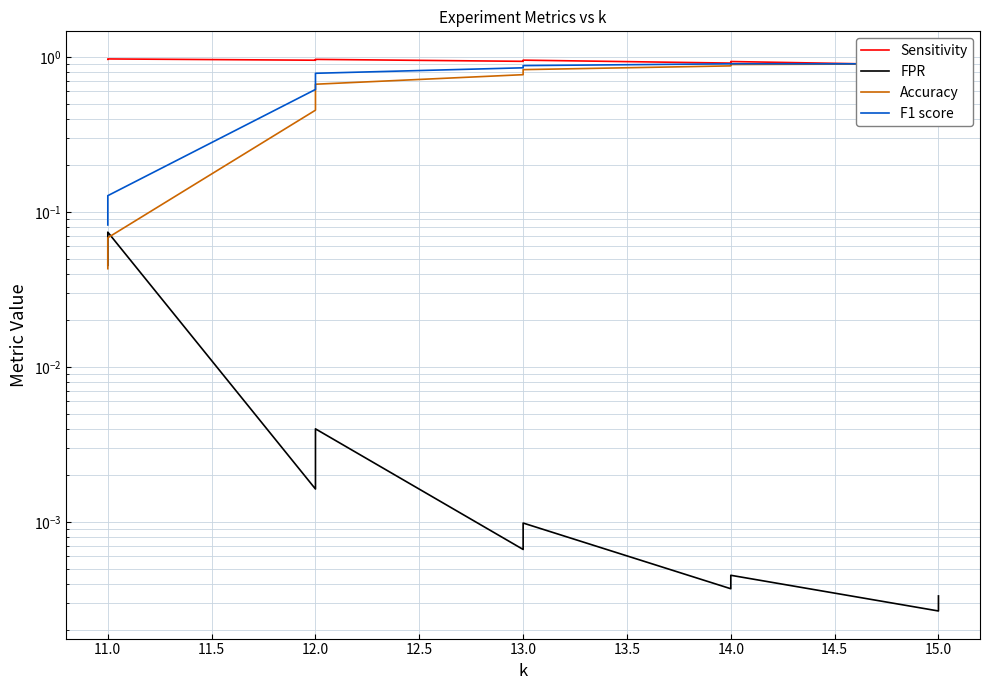

What is the spread (max minus min) of values at 14.0?

0.9